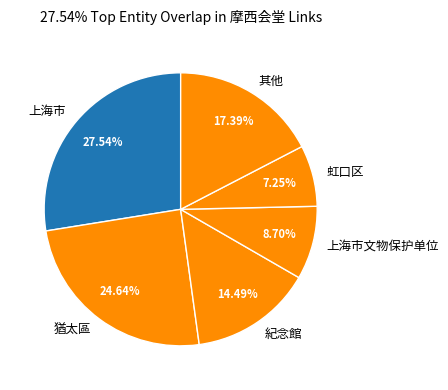

How many segments does this pie chart have?

6